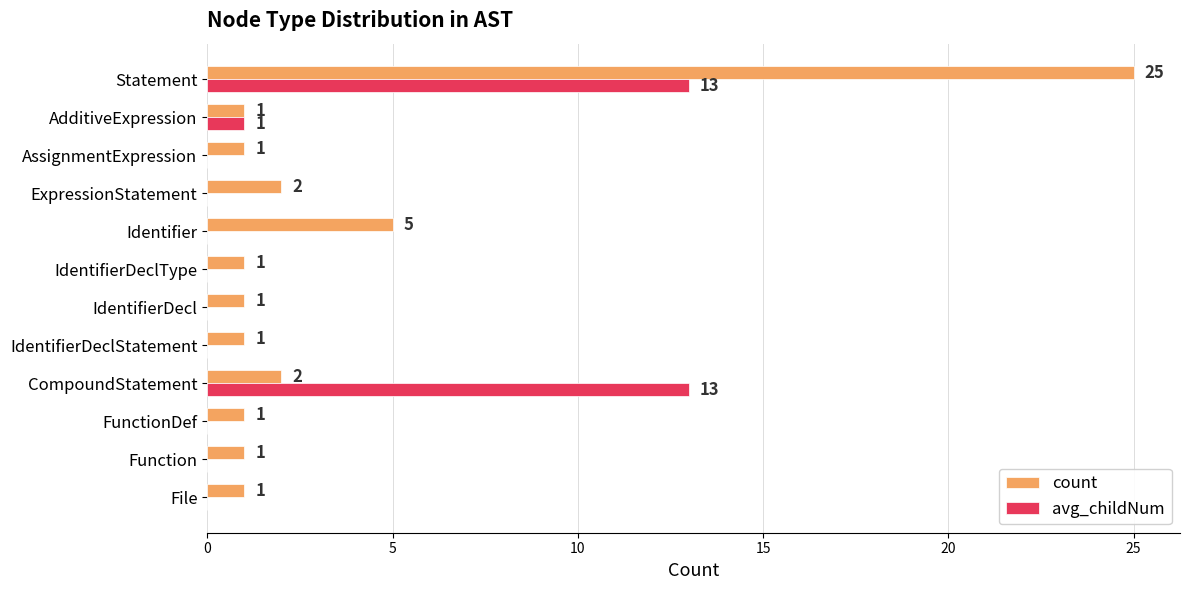

What is the sum of all avg_childNum values?

27